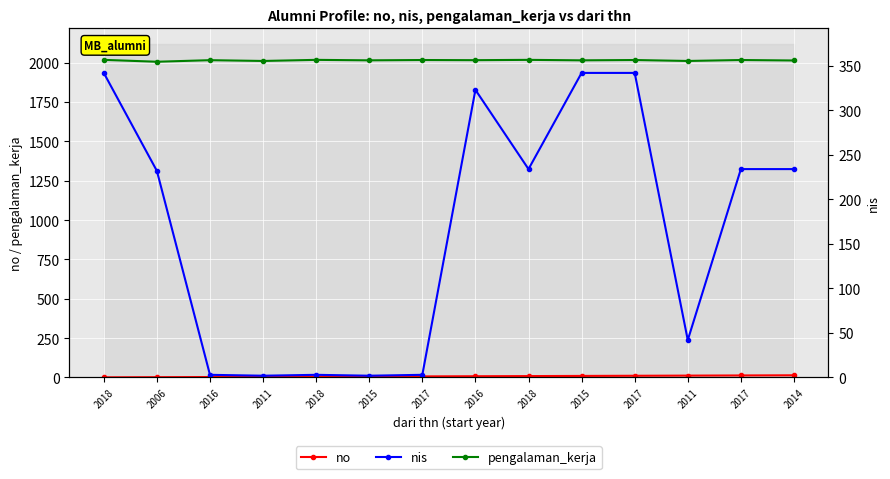

The no series shows 14 at 2018. True or false?

False